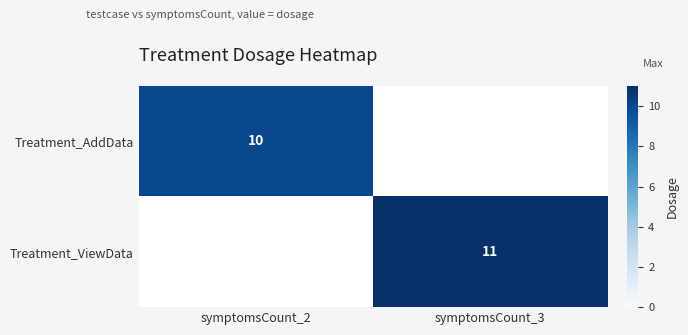

How many distinct data groups are displayed?

2